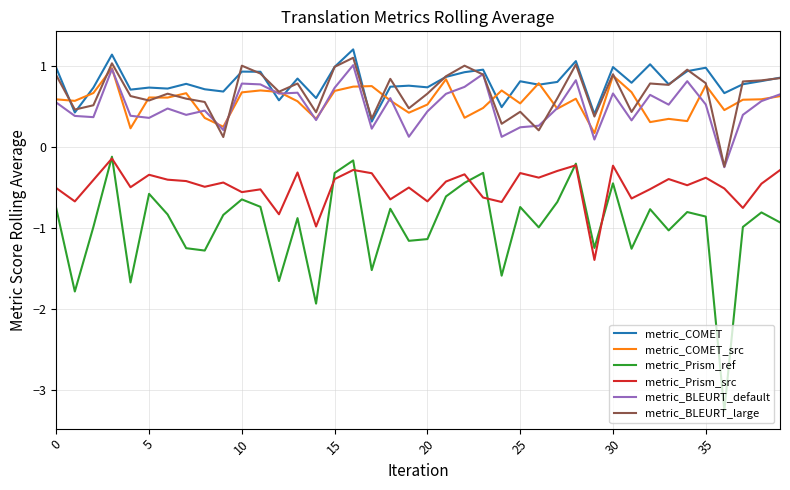

Which series has the widest spread of values?

metric_Prism_ref